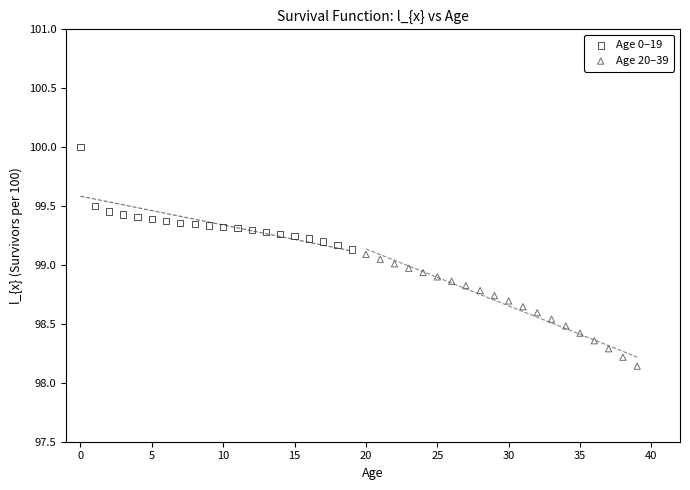

Which series reaches the maximum Y coordinate?

Age 0–19